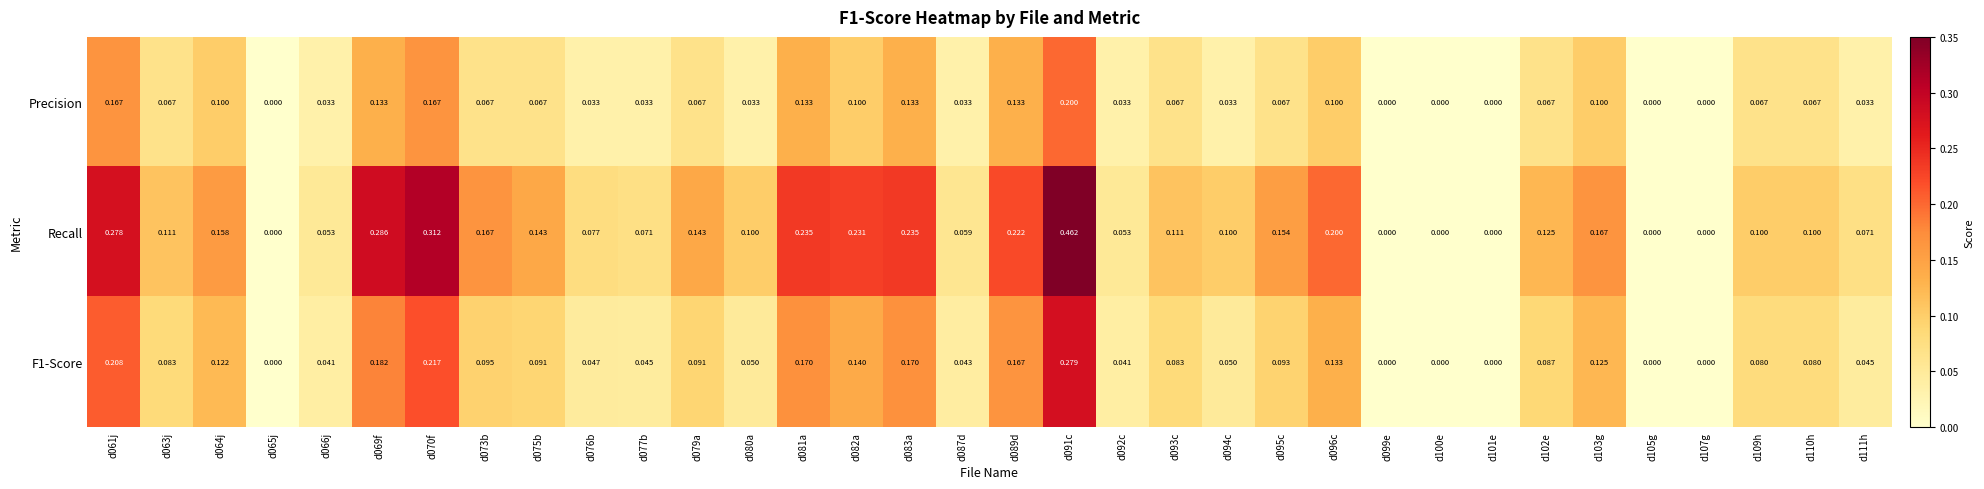

Which series has the widest spread of values?

Recall